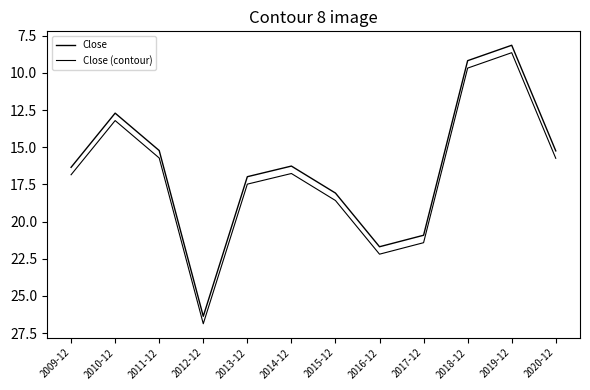

At which label is Close closest to 17?

2013-12